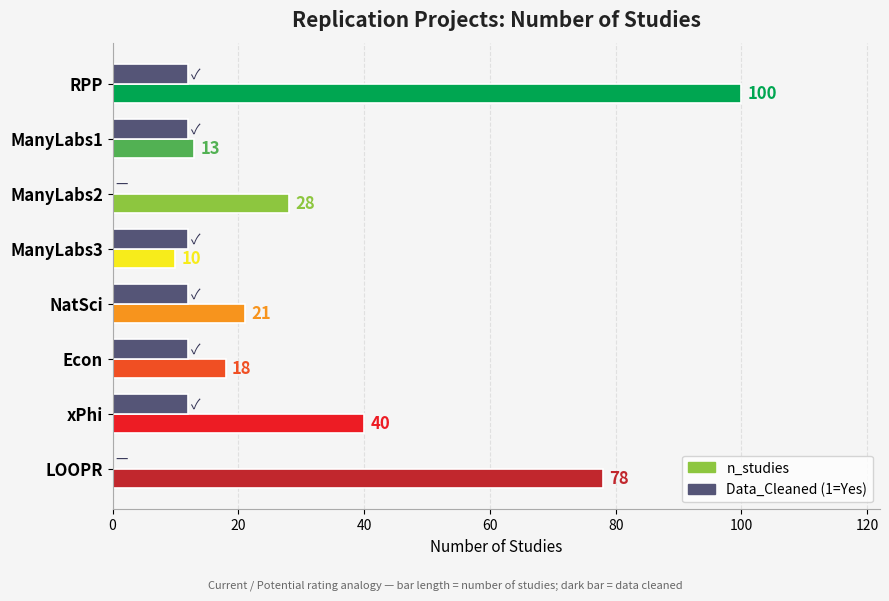

Between NatSci and LOOPR, which series saw the biggest shift?

n_studies